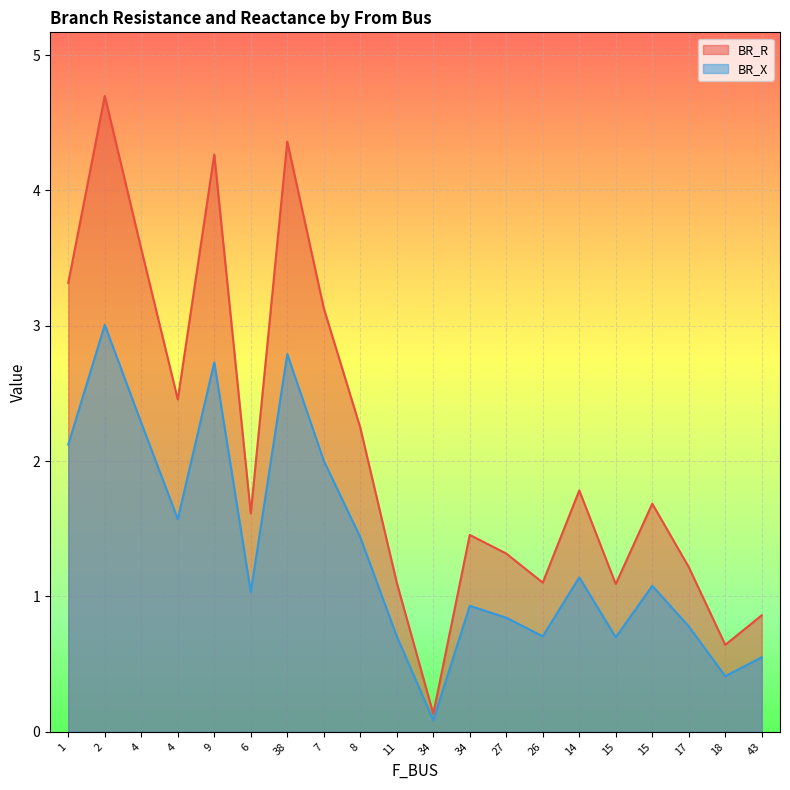

Which series has the widest spread of values?

BR_R